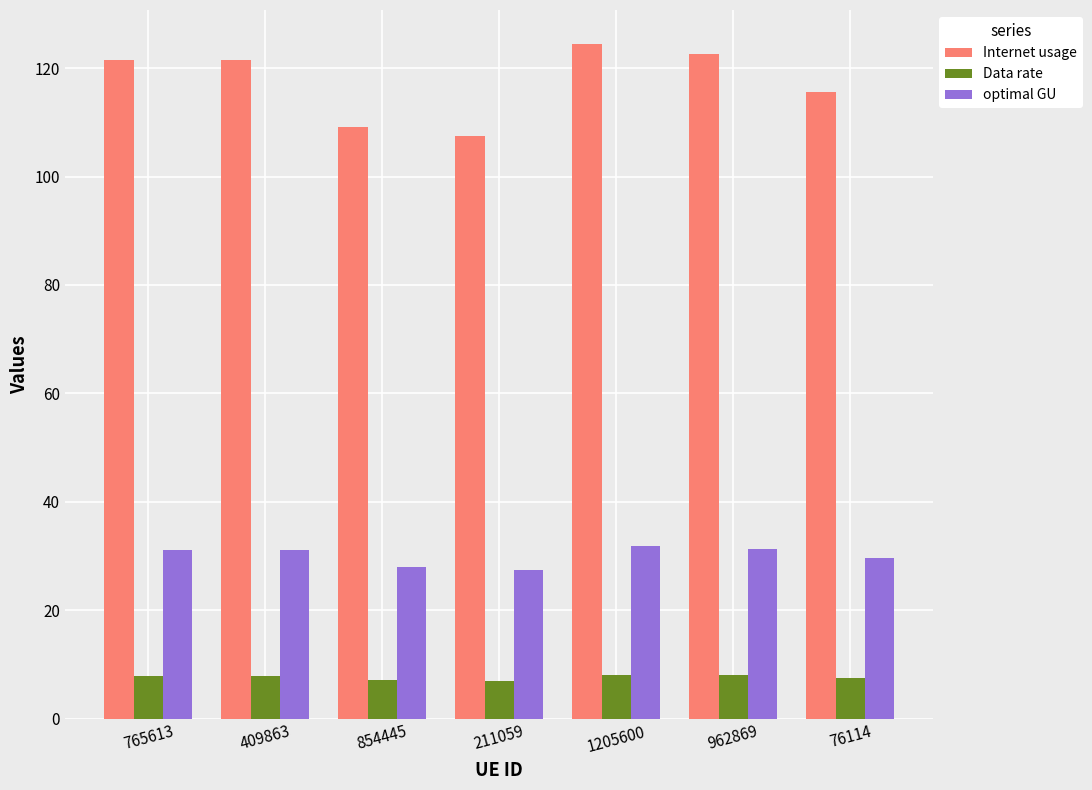

What is the difference between the highest and lowest values at 765613?

113.6